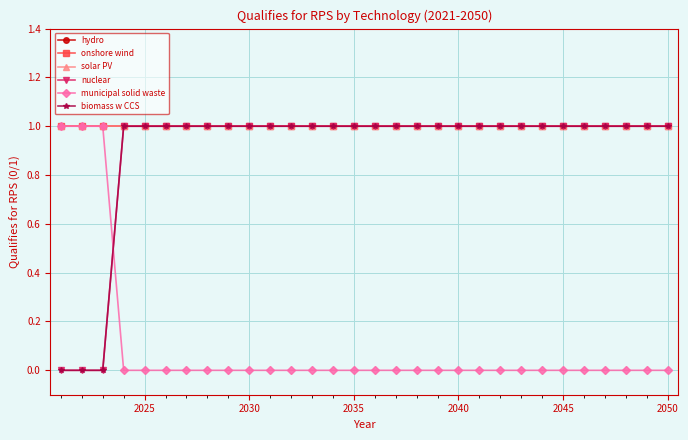

True or false: solar PV and hydro cross at least once.

False